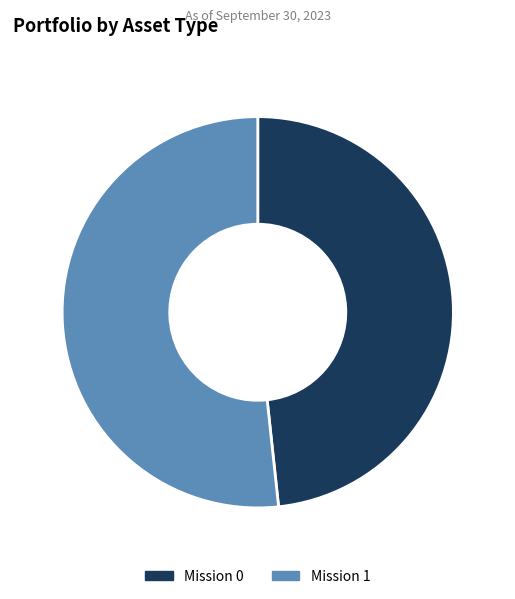

How many segments does this pie chart have?

2